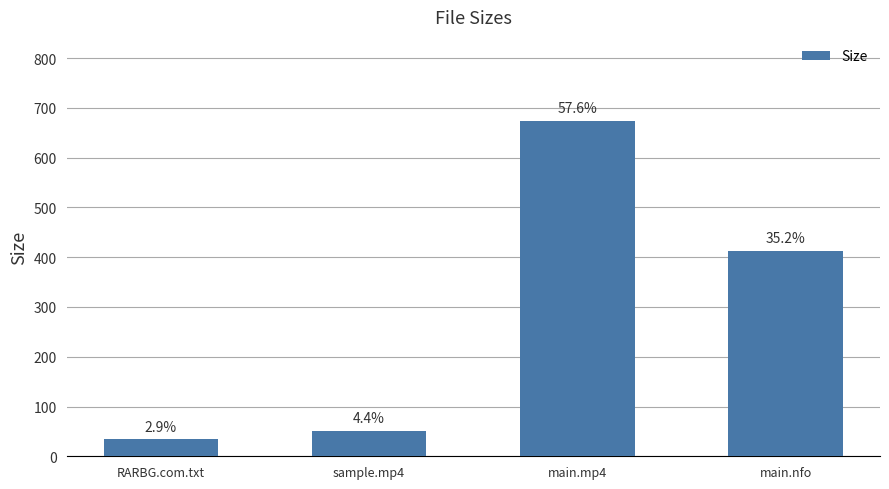

What is the minimum value shown in the chart?

34.0